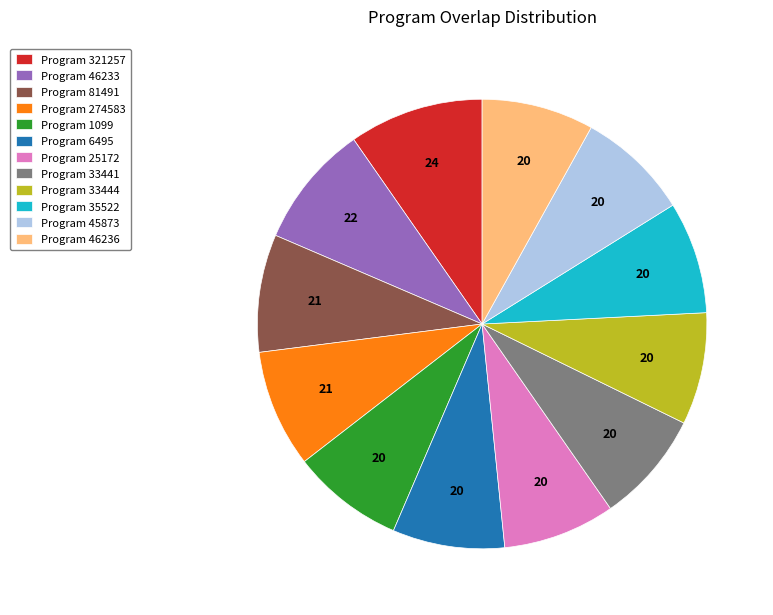

Which category has the biggest portion of the pie?

Program 321257